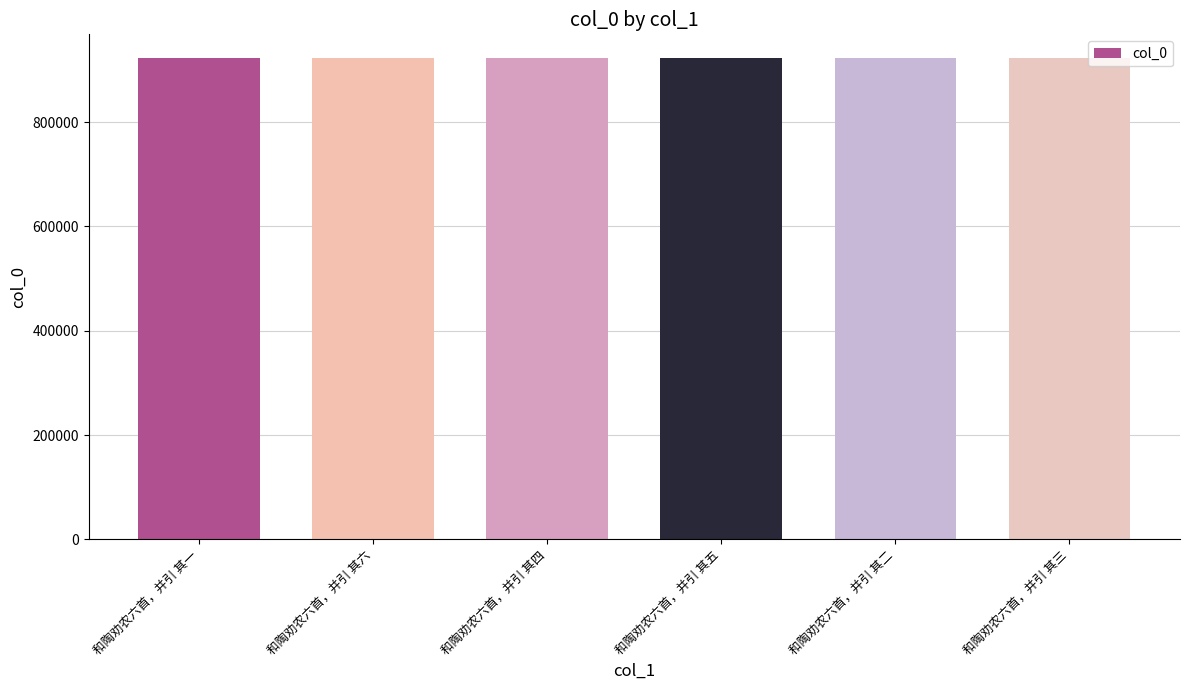

True or false: the data shows 922271 at 和陶劝农六首，并引 其一.

True